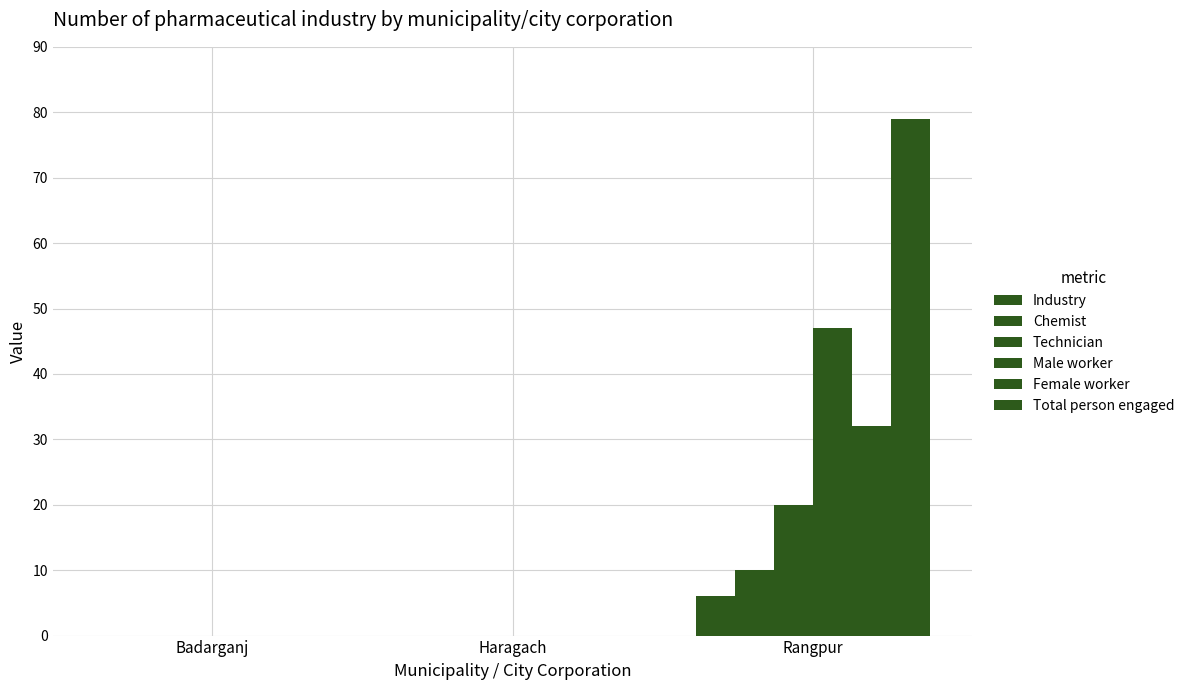

Rank the series by their maximum value, from lowest to highest.

Industry, Chemist, Technician, Female worker, Male worker, Total person engaged